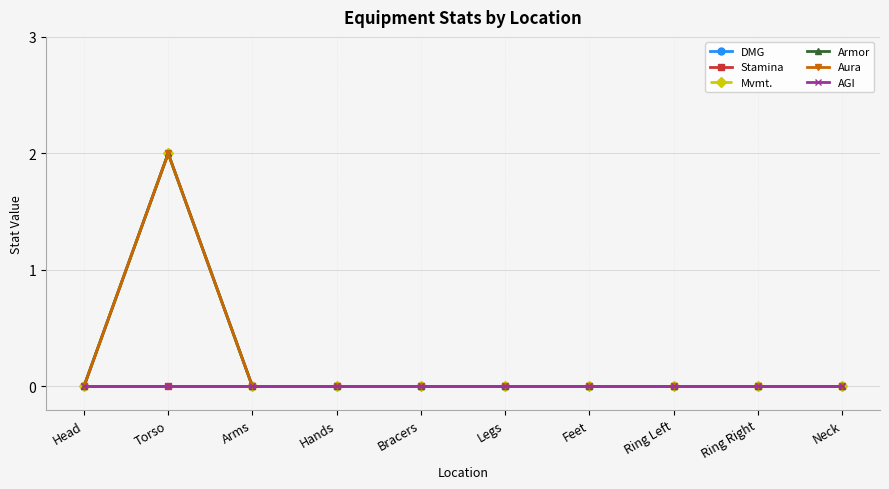

True or false: Armor has more than 2 points higher than both neighbors.

False